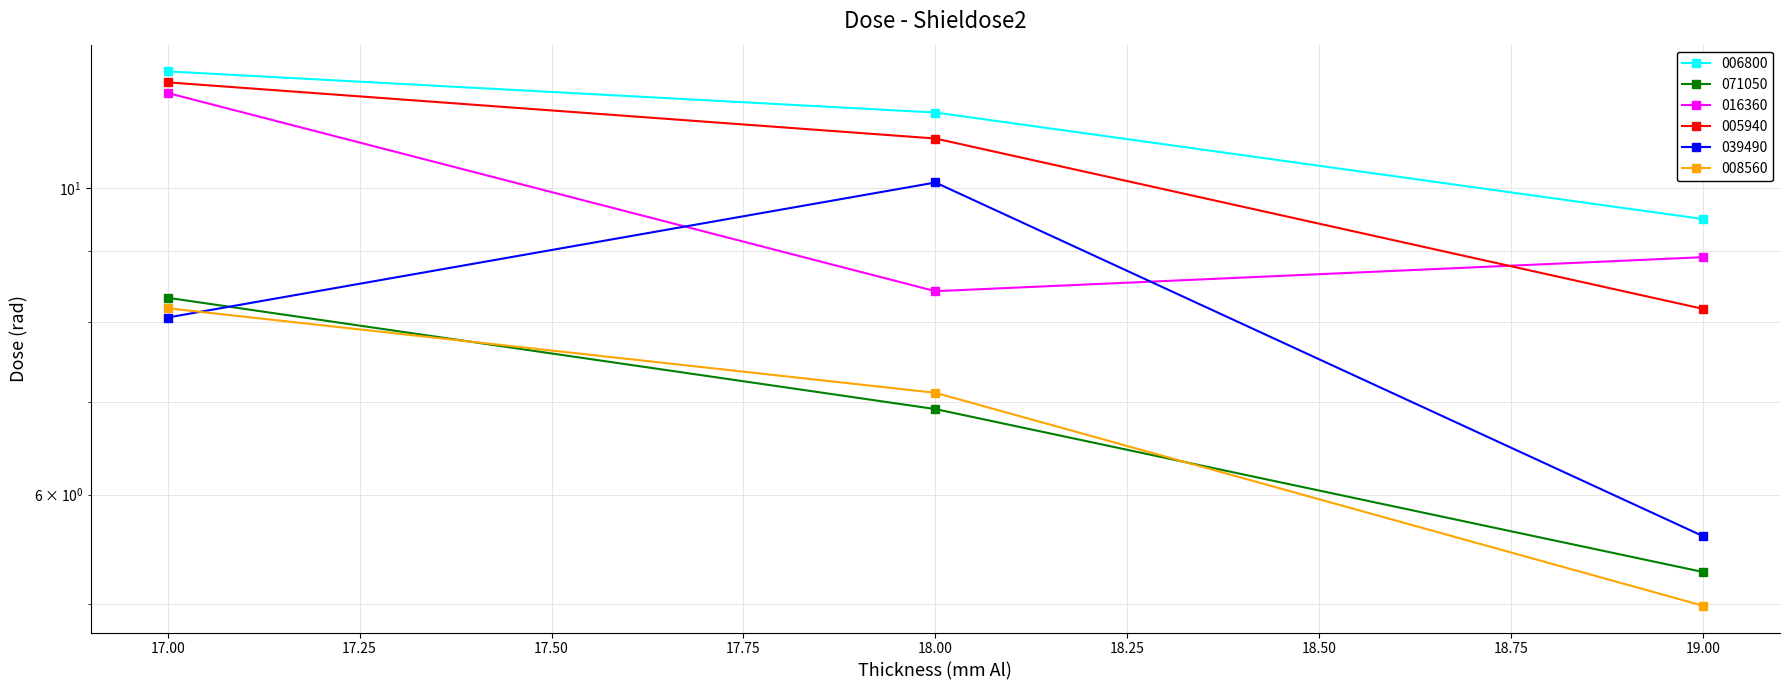

What is the difference between the maximum and minimum values in the 039490 series?

4.5